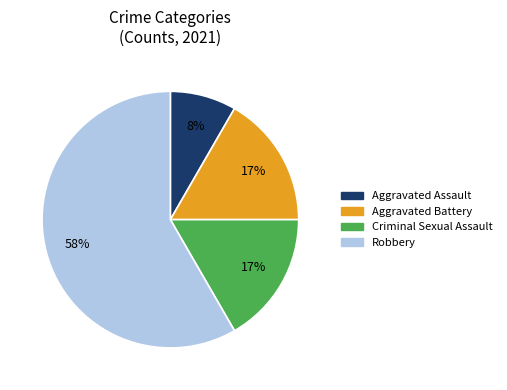

Is it true that Robbery is 51% of the pie?

False